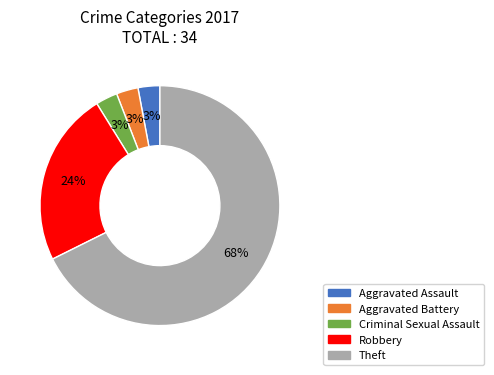

Which category has the biggest portion of the pie?

Theft